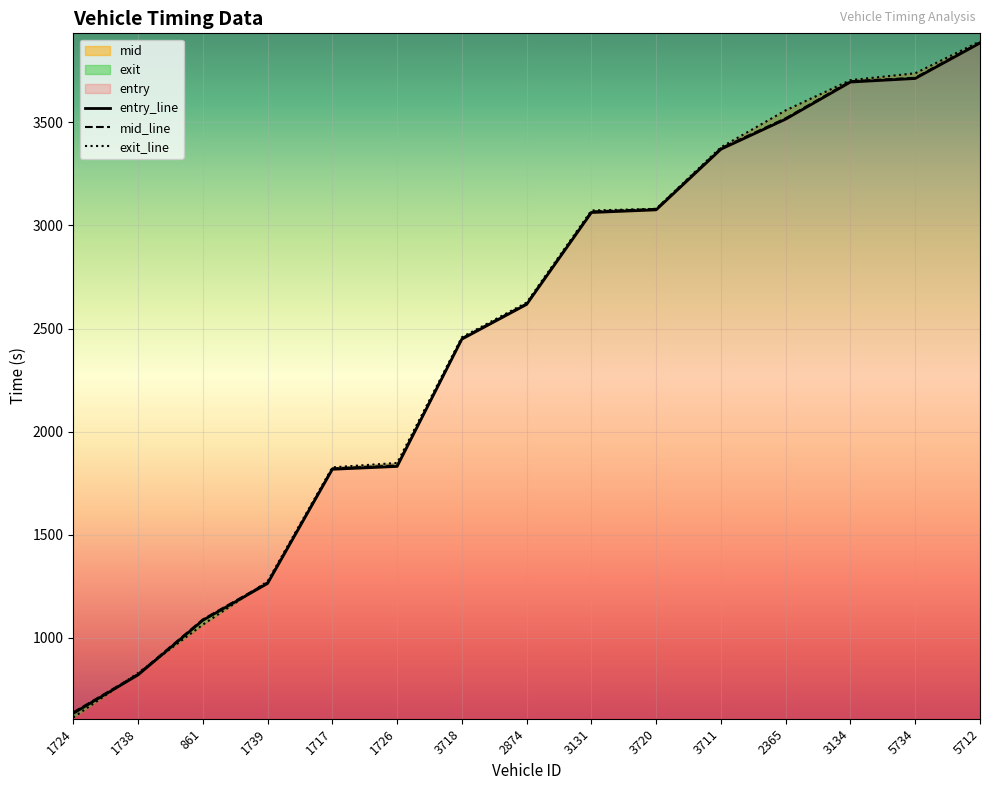

Is the value of entry at 3720 greater than the value of mid at 861?

Yes